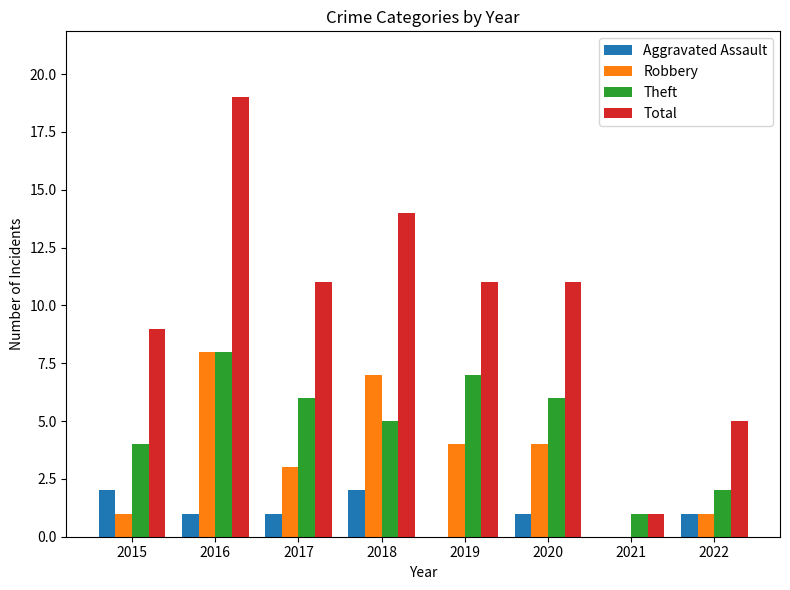

Is it true that Total equals 11 at 2017?

True